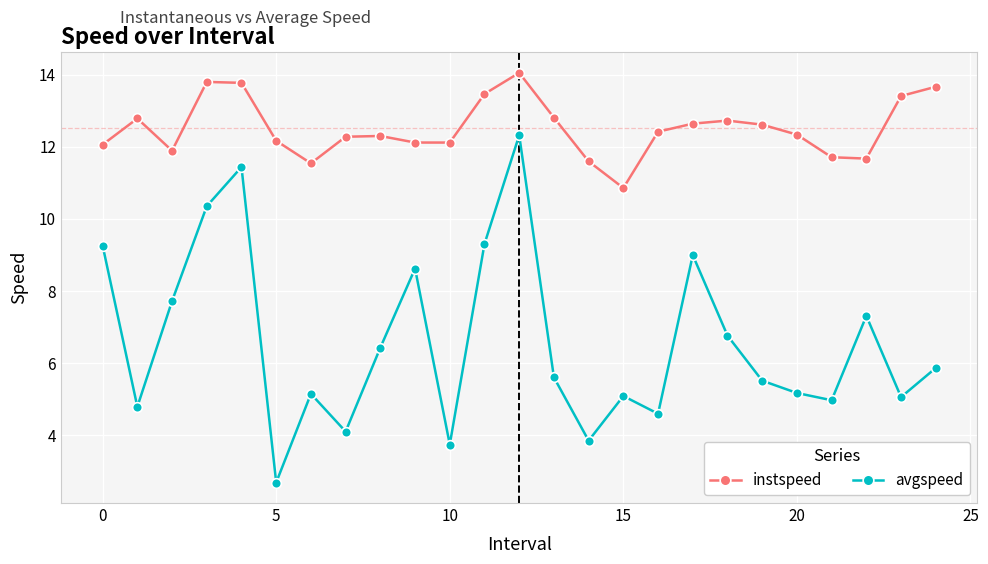

What are all the series names shown in the legend?

instspeed, avgspeed